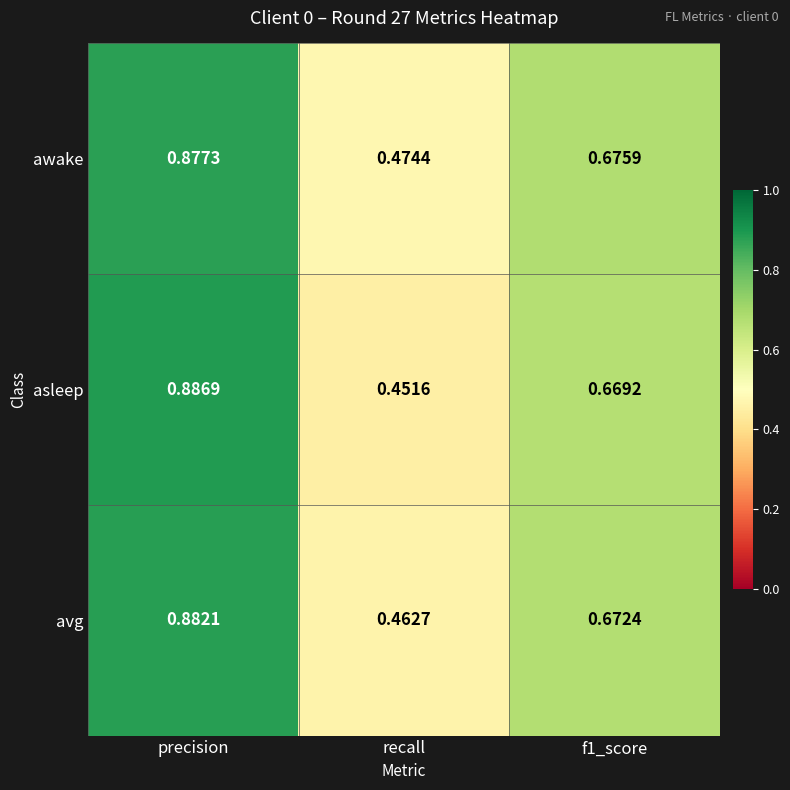

List the series in order of their overall mean, lowest first.

asleep, avg, awake